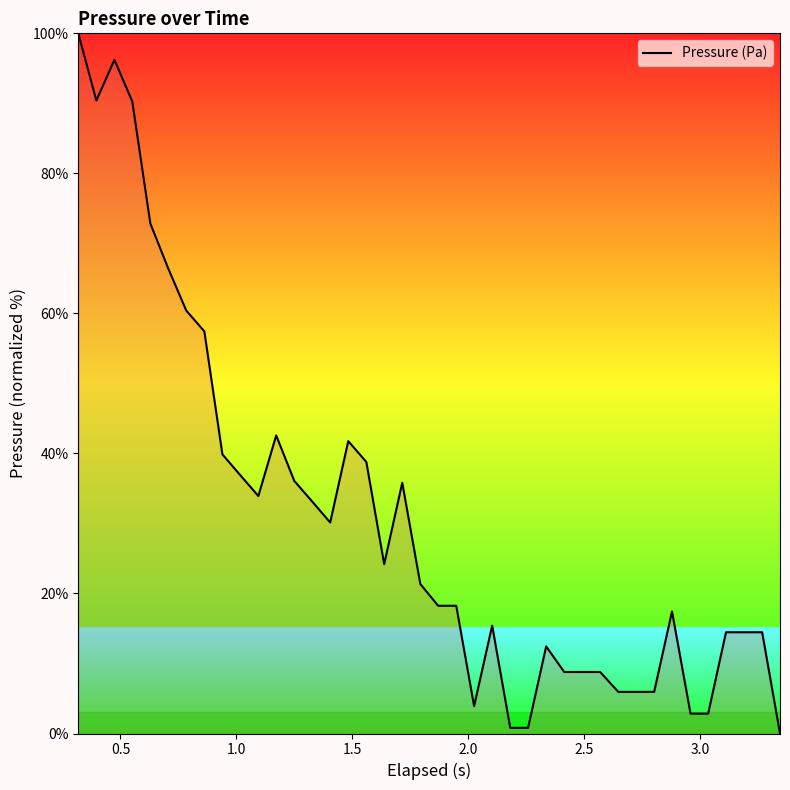

What is the greatest value displayed?

100.0